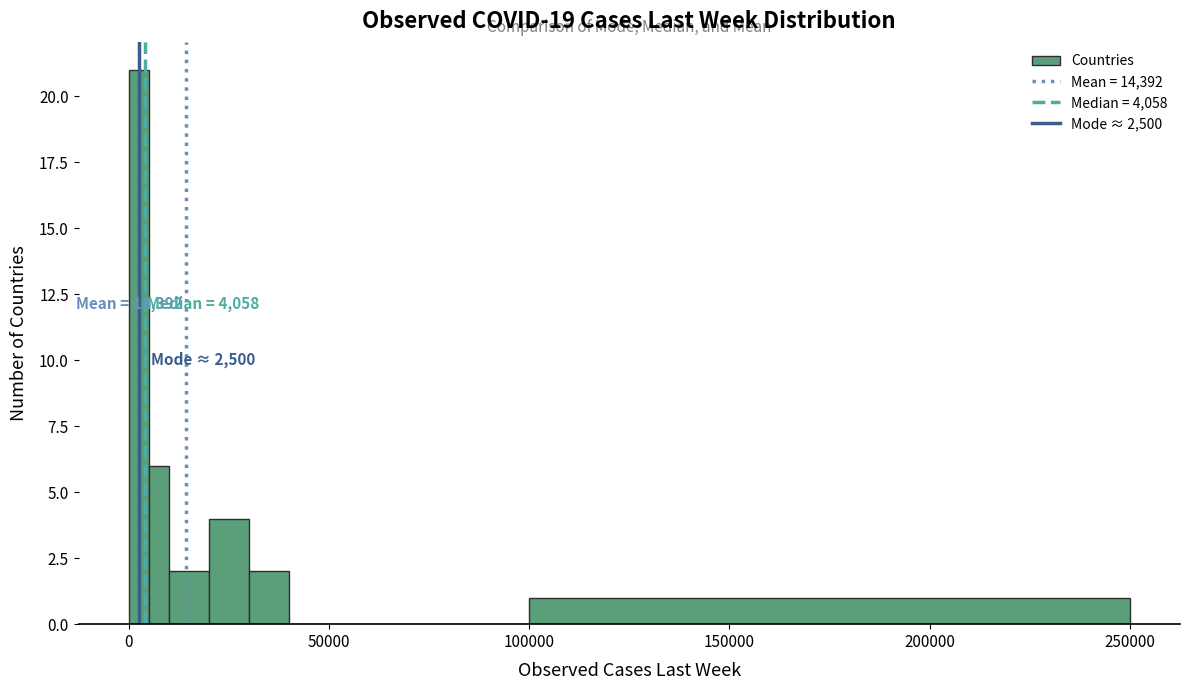

Read against the x-axis, roughly where is the centre of the tallest bar?

5000